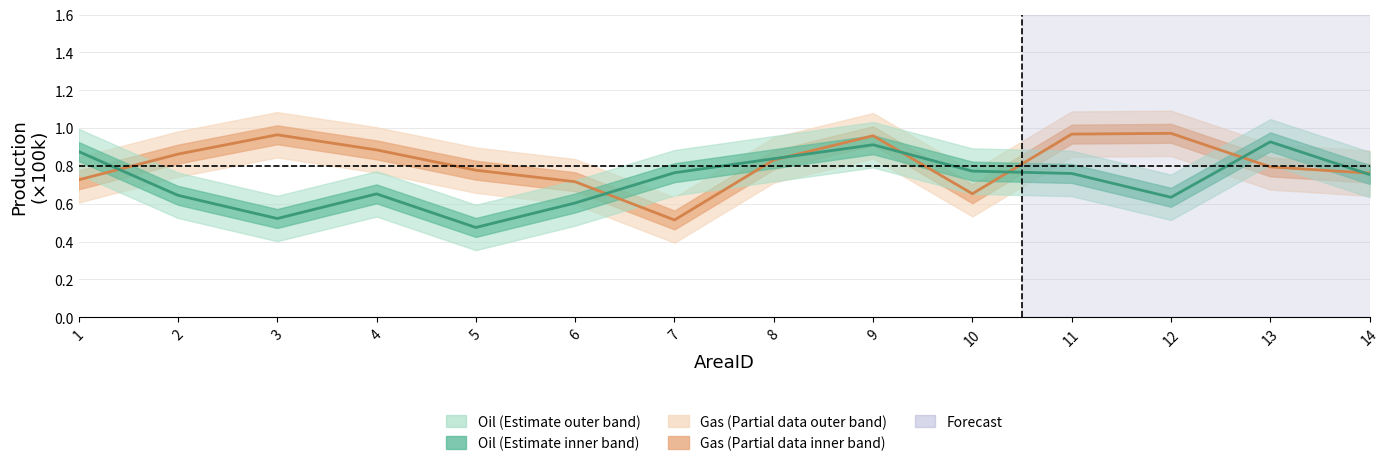

Which series ends up on top after the final intersection of Gas and Oil?

Gas